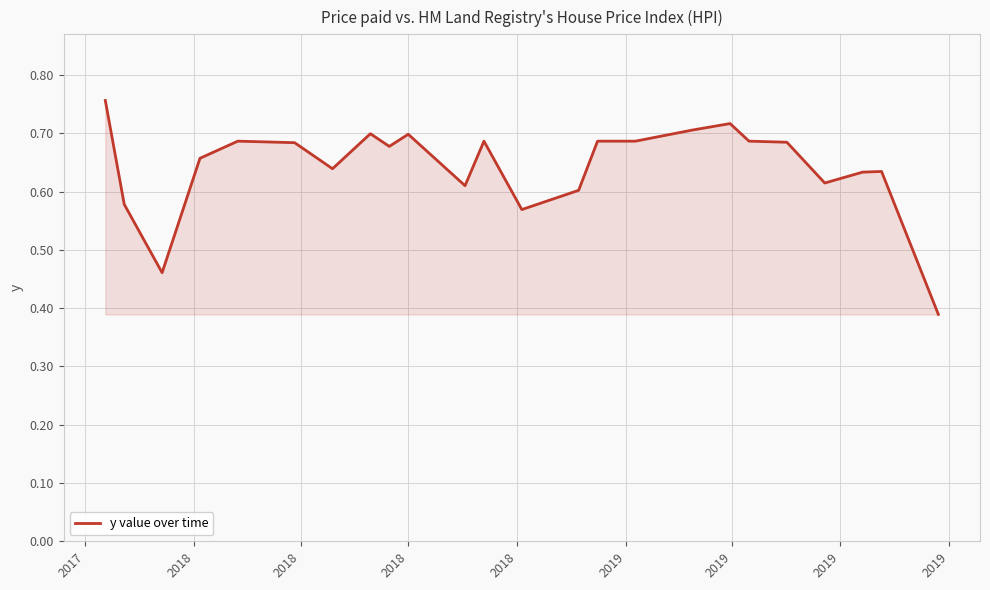

Reading right to left, list all the values displayed in this chart.

0.4	0.6	0.6	0.6	0.7	0.7	0.7	0.7	0.7	0.7	0.6	0.6	0.7	0.6	0.7	0.7	0.7	0.6	0.7	0.7	0.7	0.5	0.6	0.8